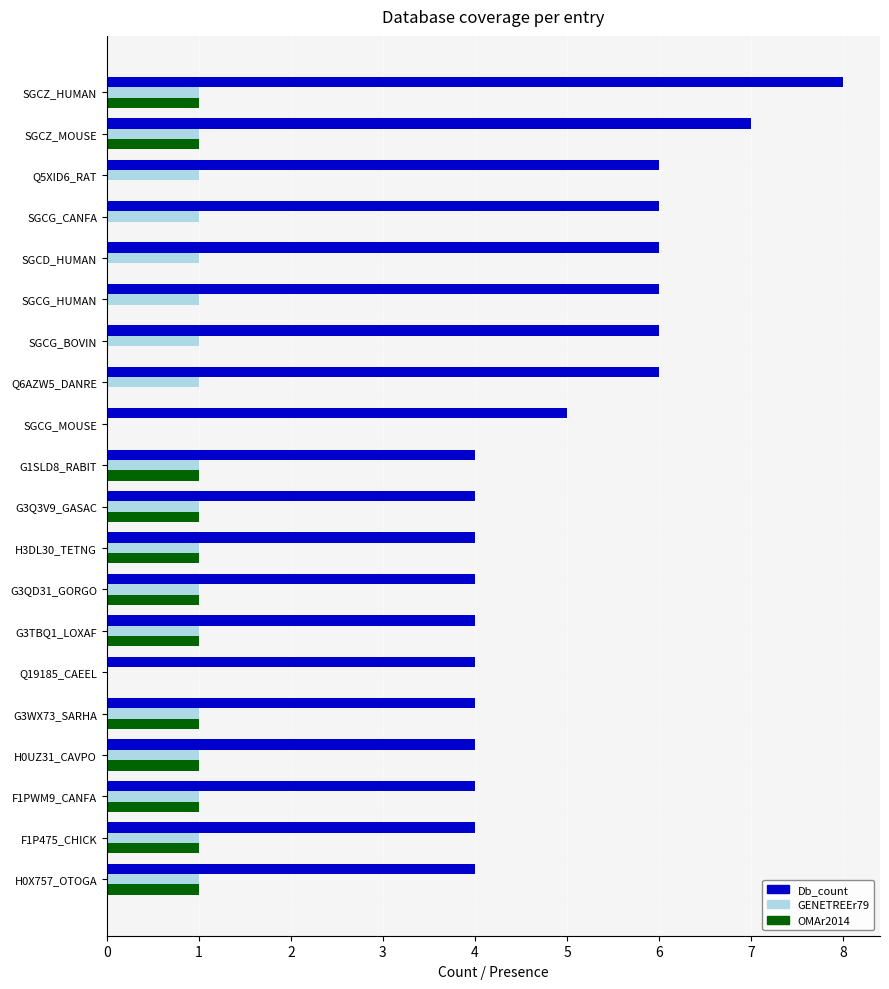

What is the sum of all OMAr2014 values?

12